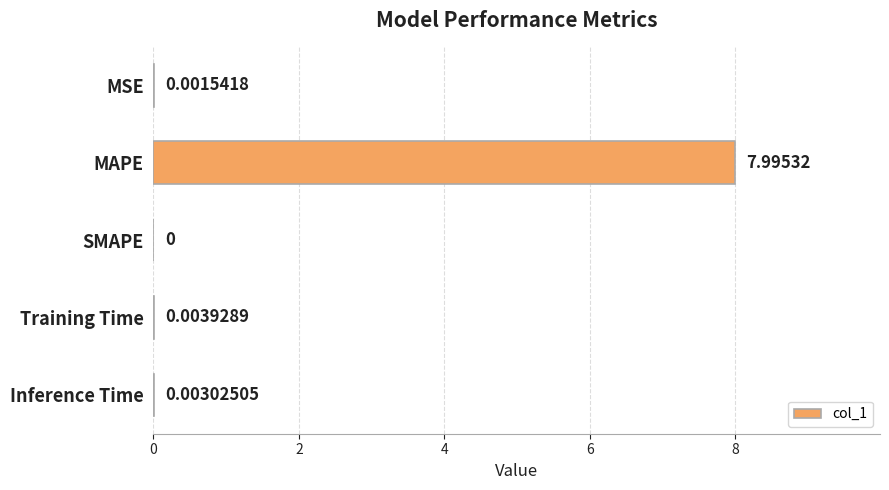

What is the sum of the values at Inference Time and MAPE?

8.0